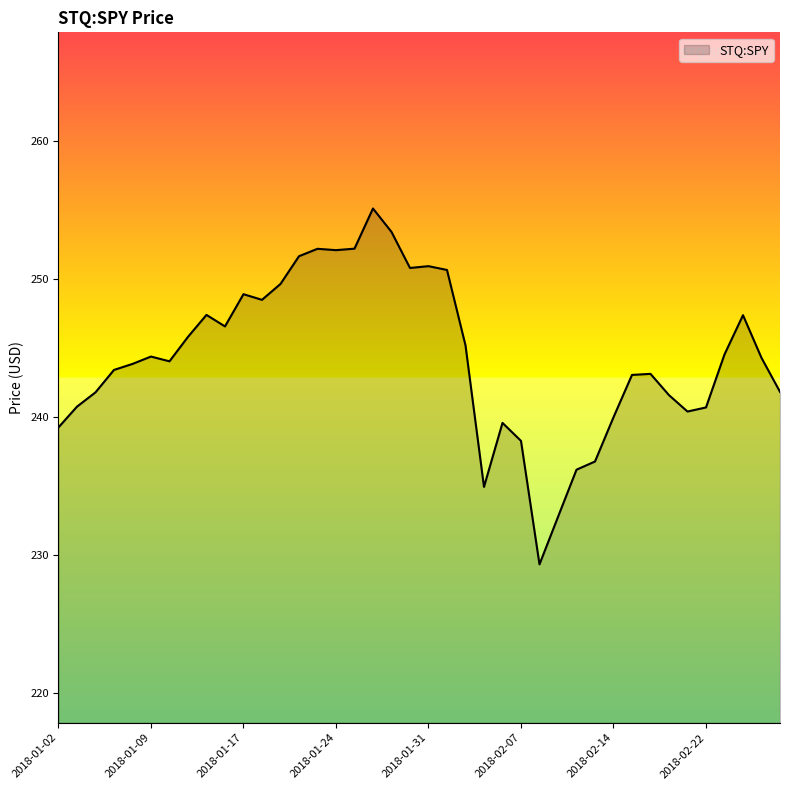

What is the difference between the maximum and minimum values?

25.8